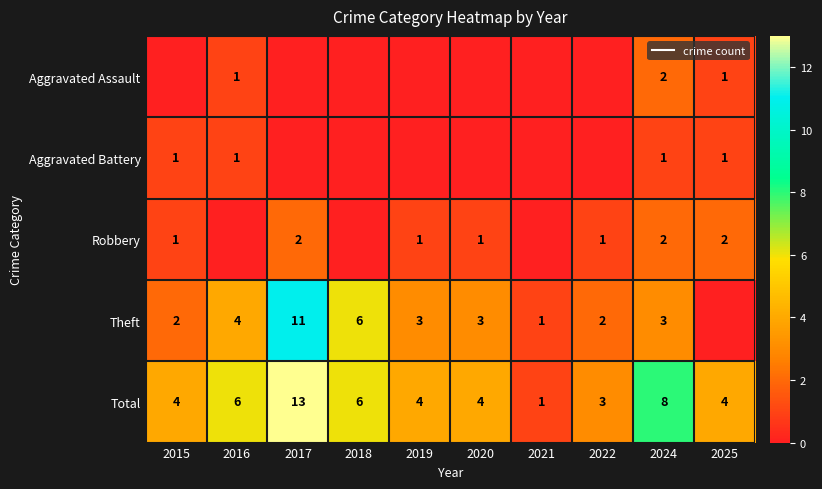

Which series changed the most between 2016 and 2022?

Total